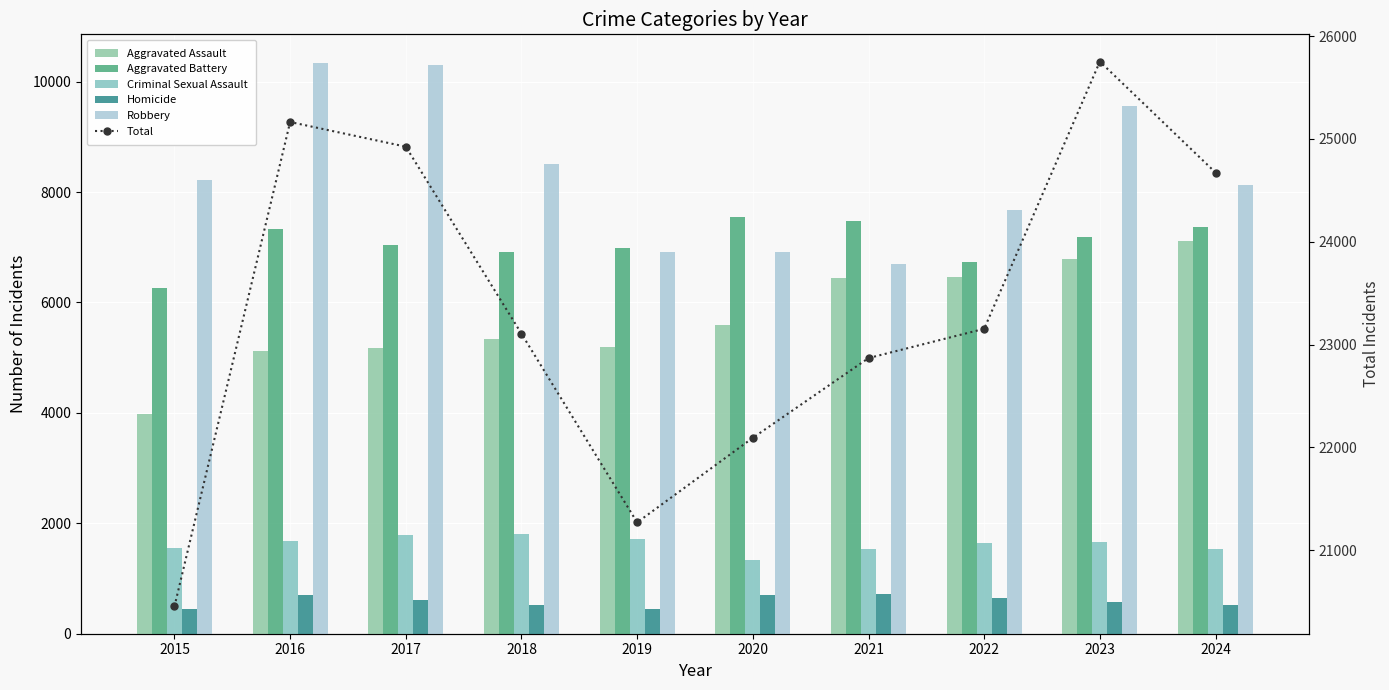

Reading right to left, transcribe all the data shown in this chart.

Aggravated Assault: 7117	6793	6464	6436	5595	5192	5347	5179	5113	3973
Aggravated Battery: 7367	7178	6728	7468	7550	6983	6920	7050	7333	6270
Criminal Sexual Assault: 1535	1664	1643	1541	1330	1720	1809	1785	1686	1544
Homicide: 522	567	643	728	706	453	523	617	693	442
Robbery: 8132	9551	7675	6695	6911	6921	8506	10294	10340	8222
Total: 24673	25753	23153	22868	22092	21269	23105	24925	25165	20451